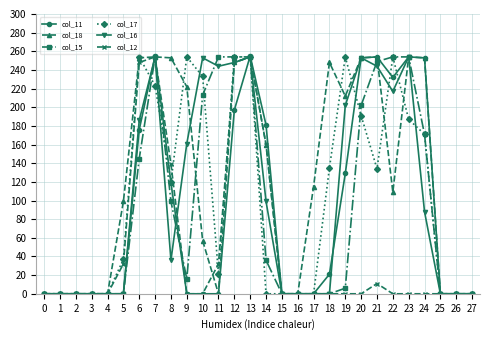

What is the difference between the highest and lowest values at 21?

243